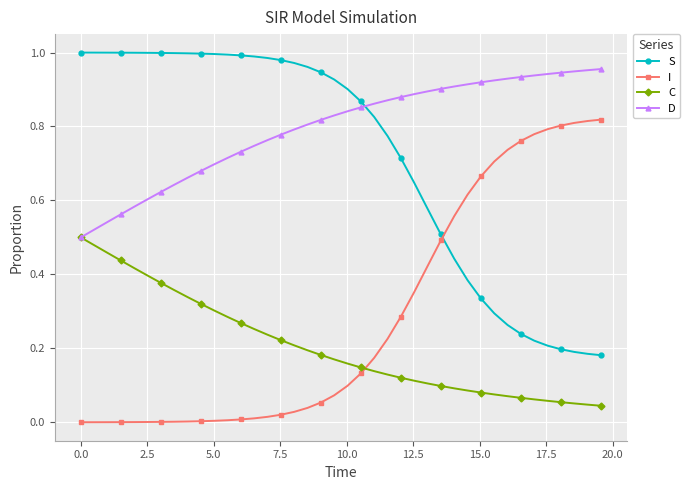

List the series in order of their peak value, lowest first.

C, I, D, S